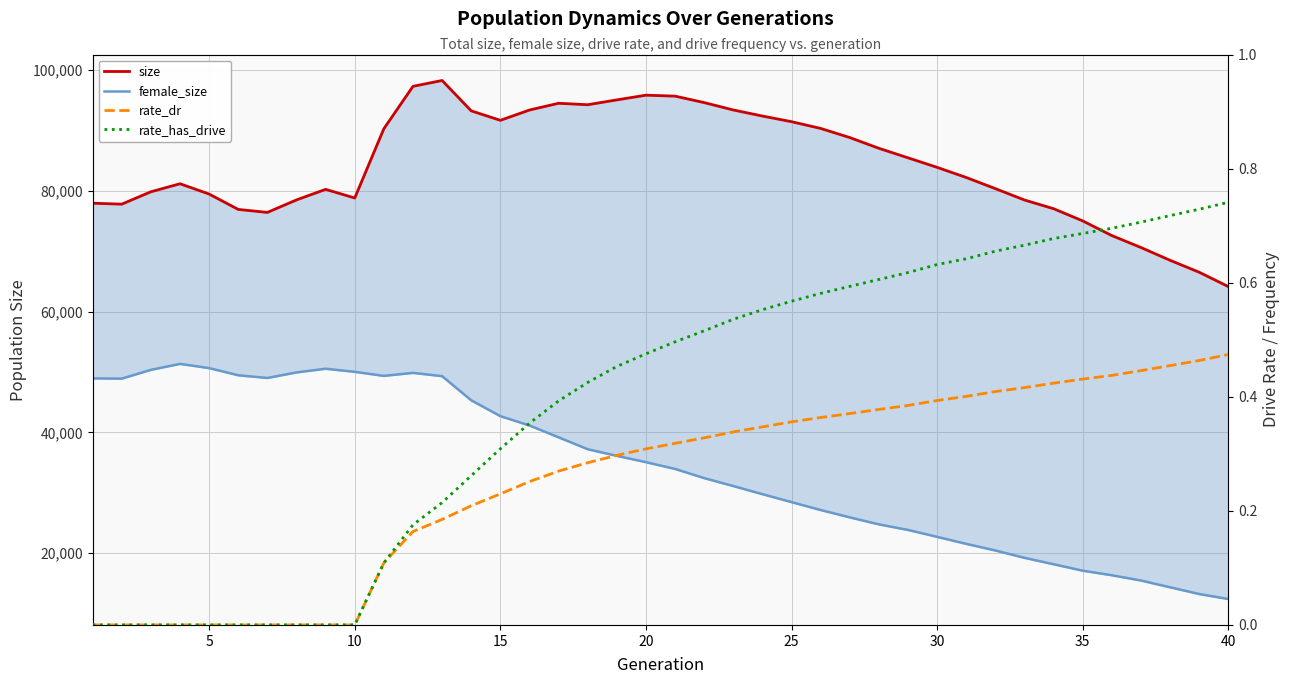

Is the value of size at 25 greater than the value of rate_has_drive at 10?

Yes